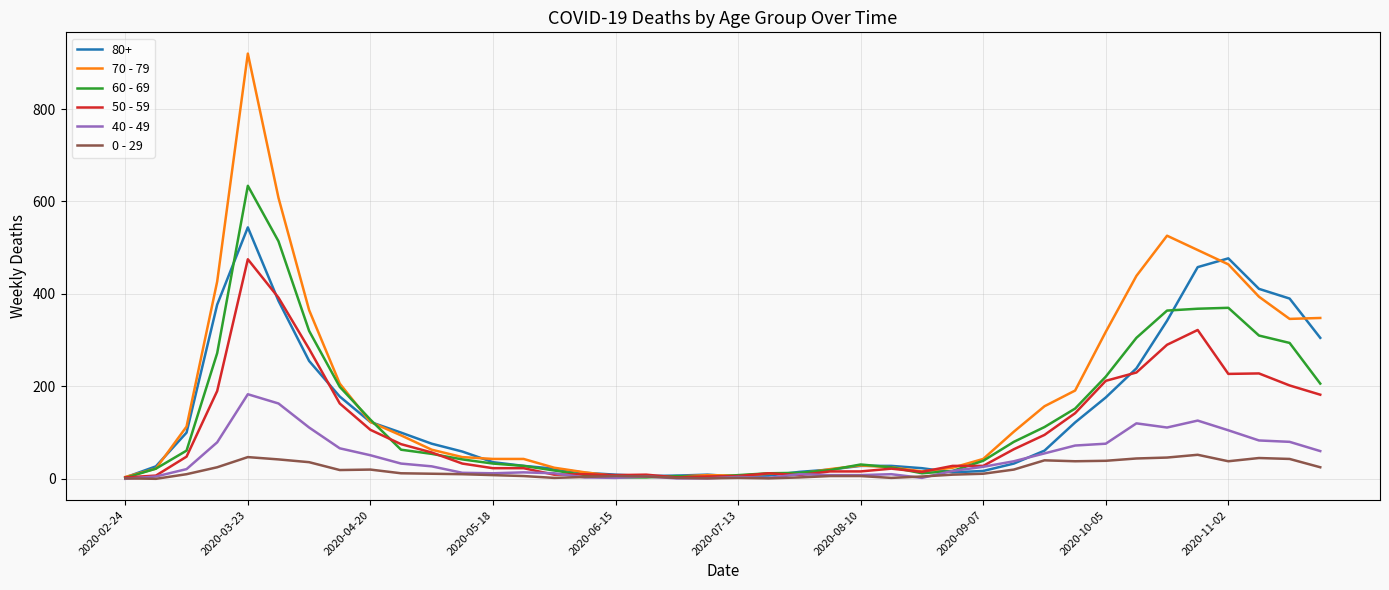

List the series in order of their peak value, lowest first.

0 - 29, 40 - 49, 50 - 59, 80+, 60 - 69, 70 - 79